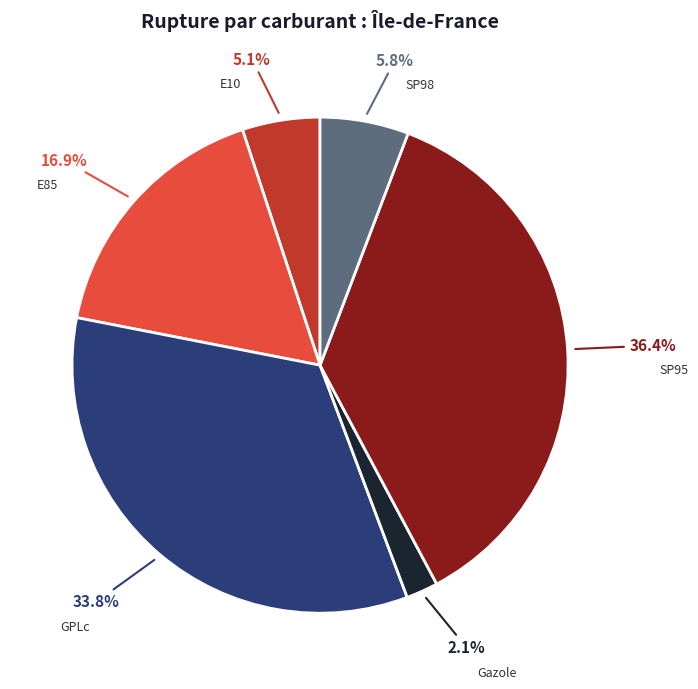

Rank the categories by value from highest to lowest.

SP95, GPLc, E85, SP98, E10, Gazole